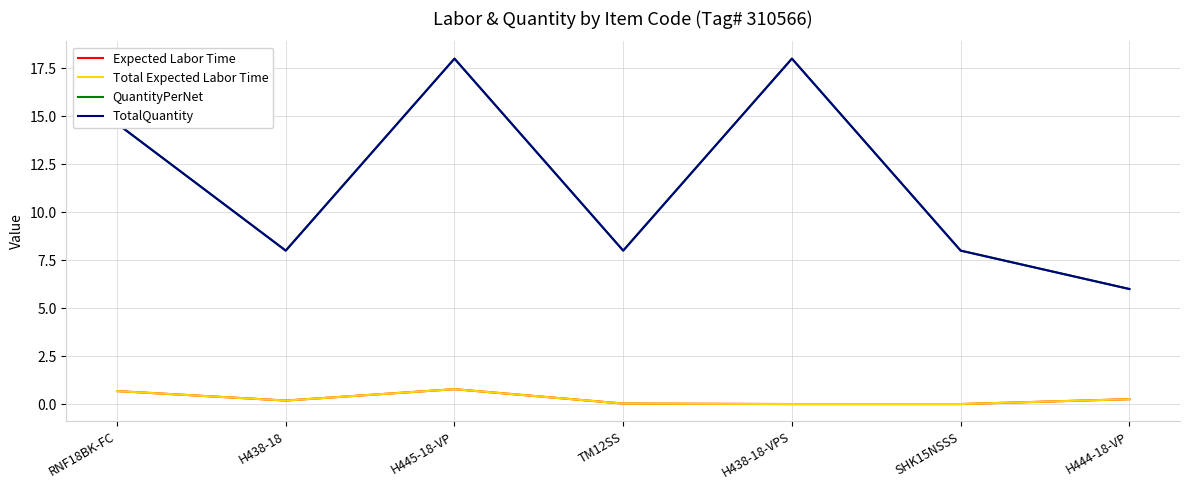

Is this an area chart (filled region under the line)?

No